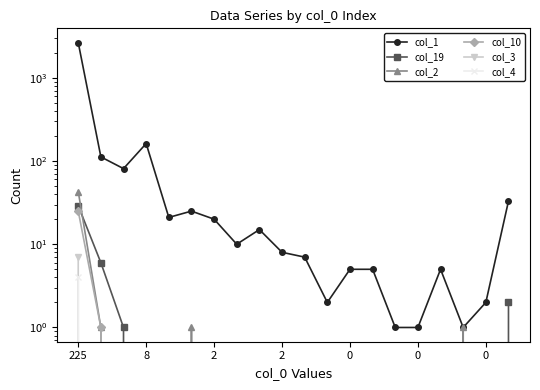

Count the number of categories in the chart.

20